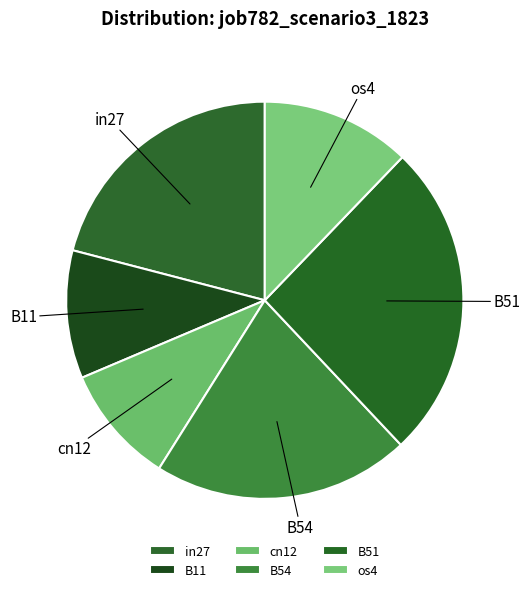

How many slices are in this pie chart?

6